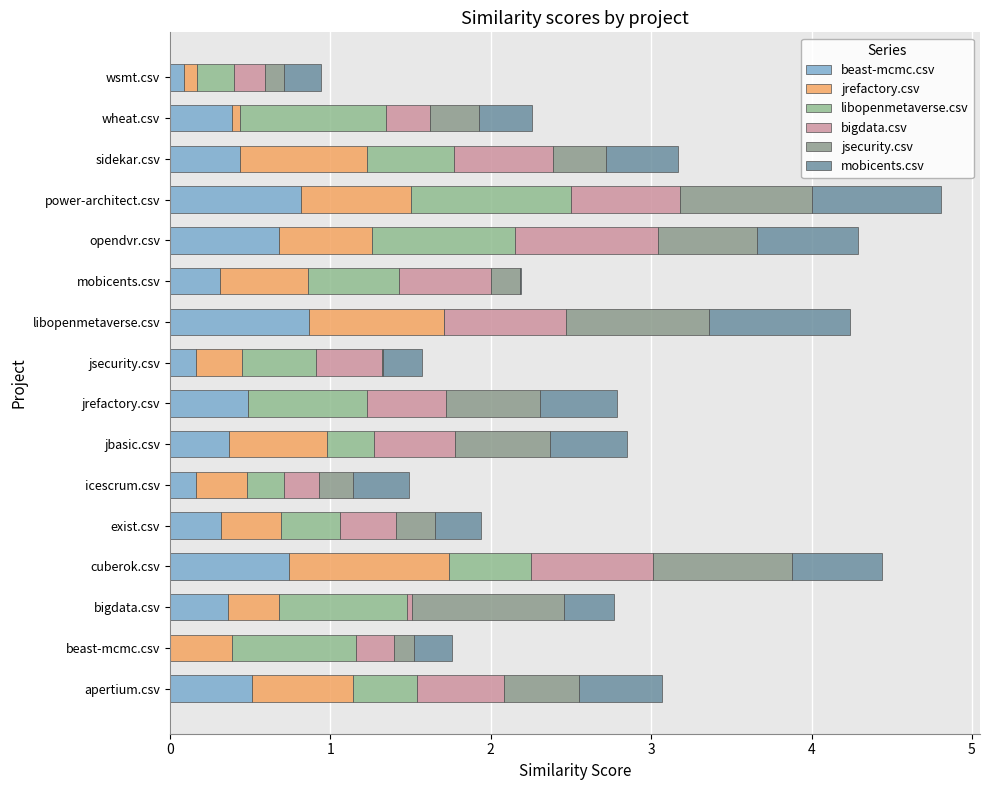

How many data points does each series have?

16